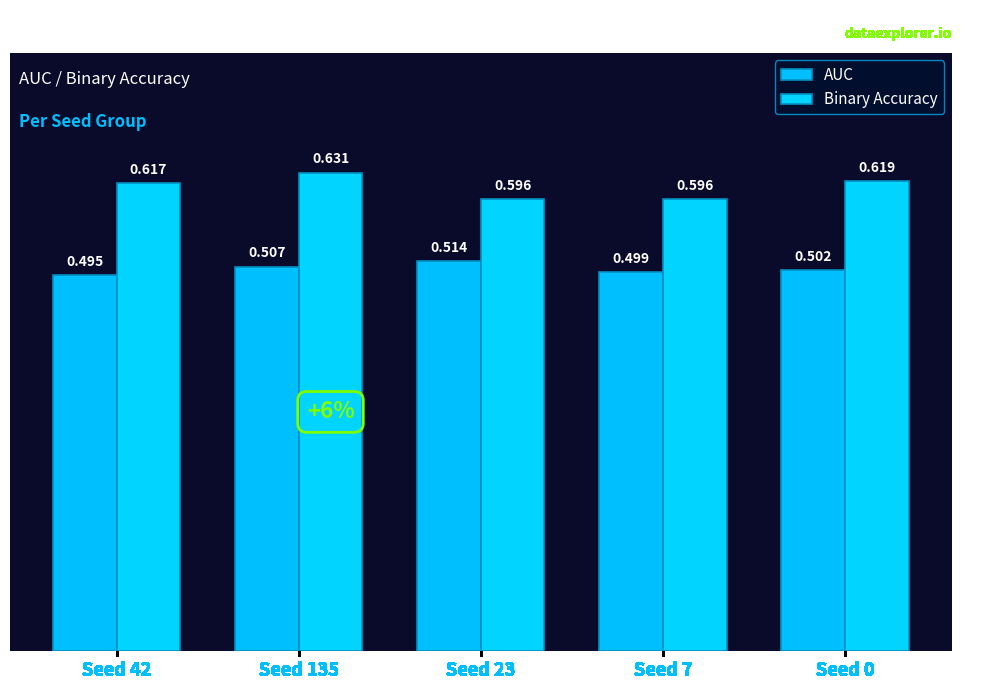

How many Binary Accuracy values are between 0 and 1?

5